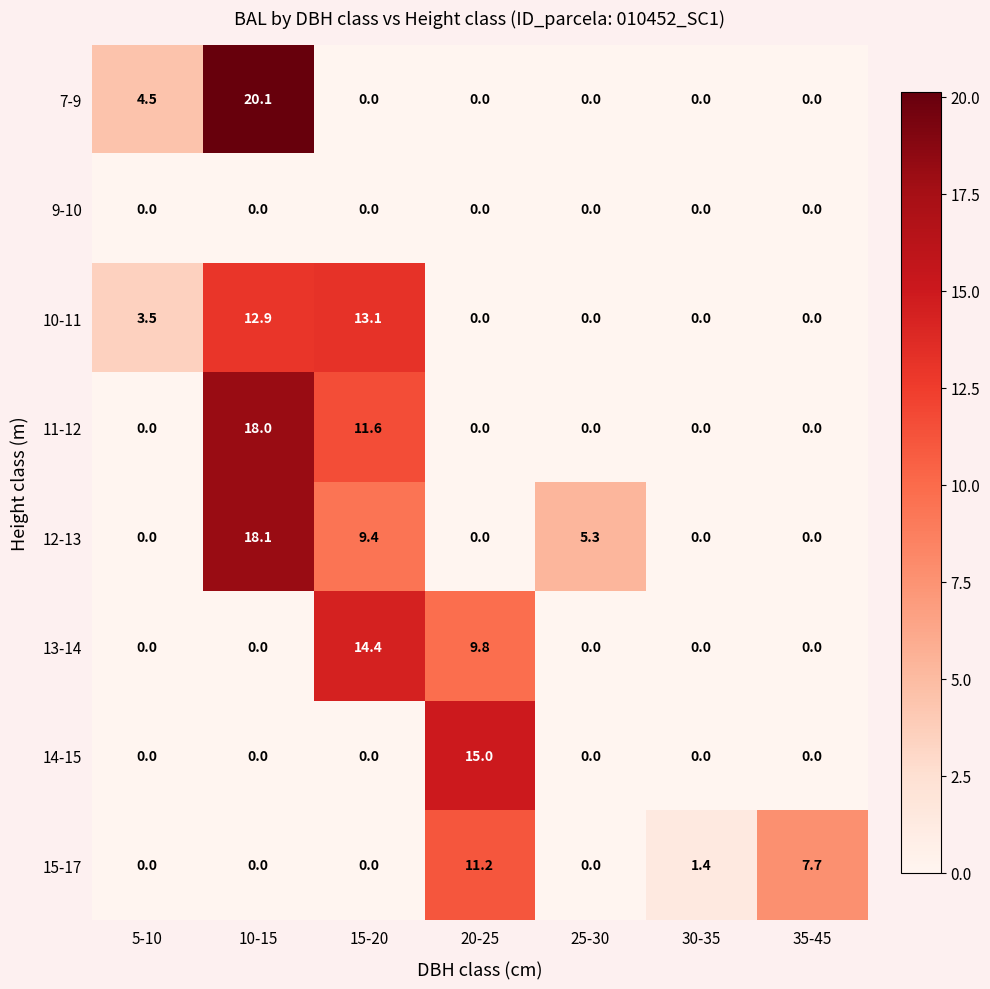

What is the difference between the maximum and minimum values in the 12-13 series?

18.1